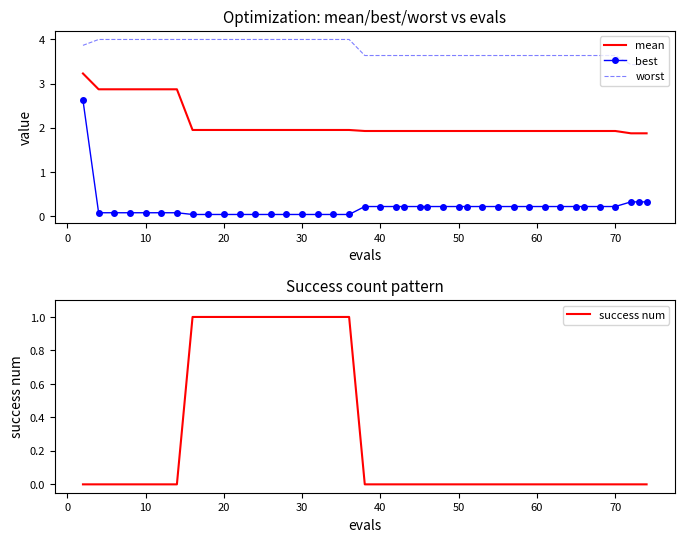

True or false: best and mean intersect in this chart.

False